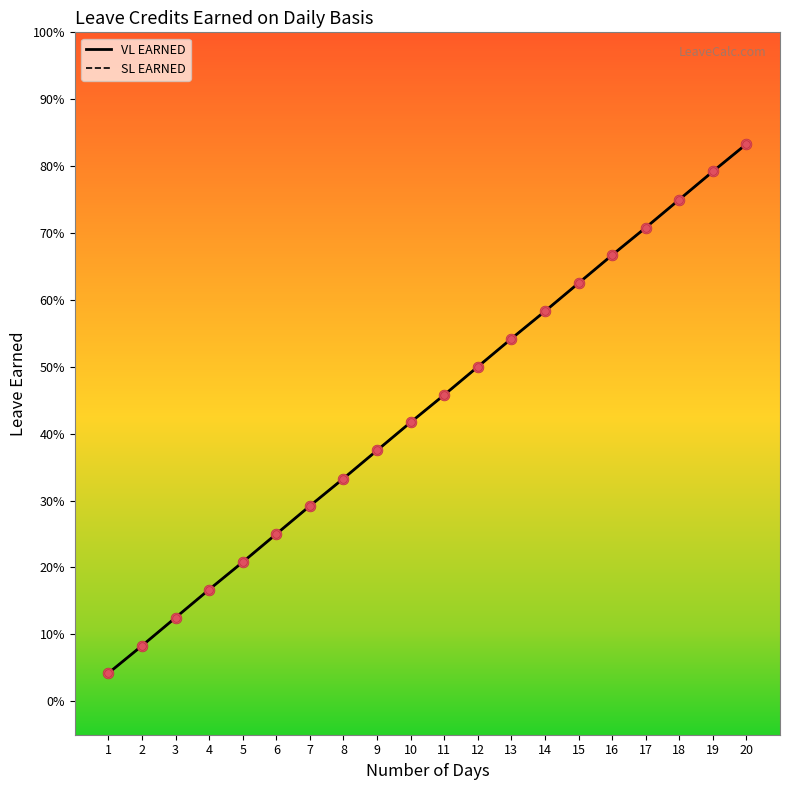

Is this an area chart (filled region under the line)?

No